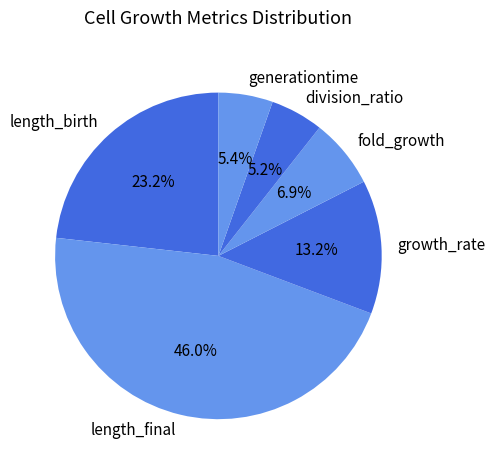

To the nearest percent, what is the difference between the largest and smallest slice percentages?

41%